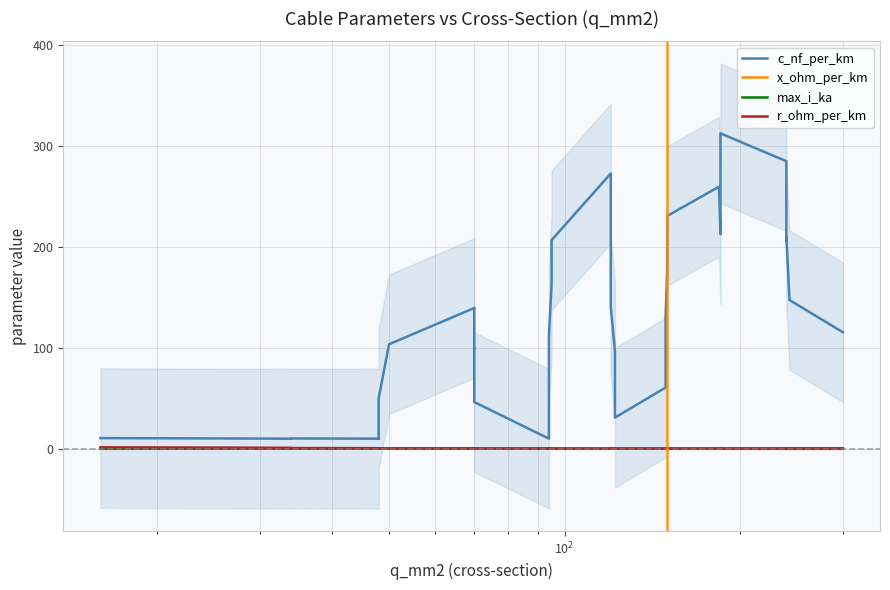

Count the number of data series in this chart.

4